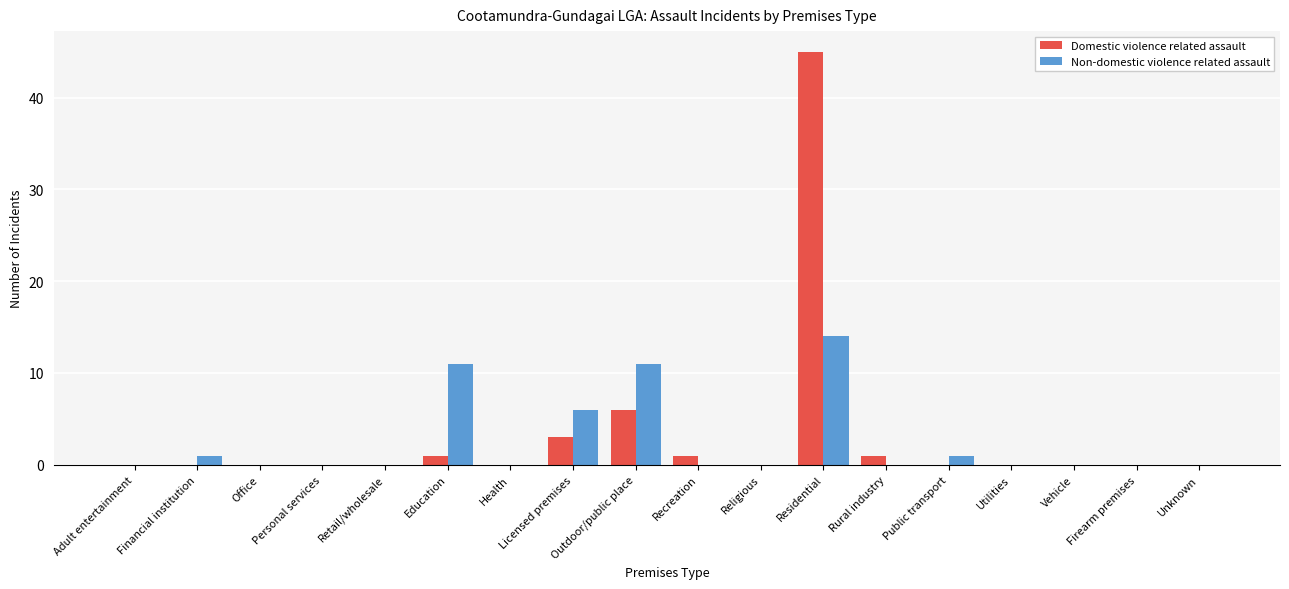

The Domestic violence related assault series shows 24 at Financial institution. True or false?

False